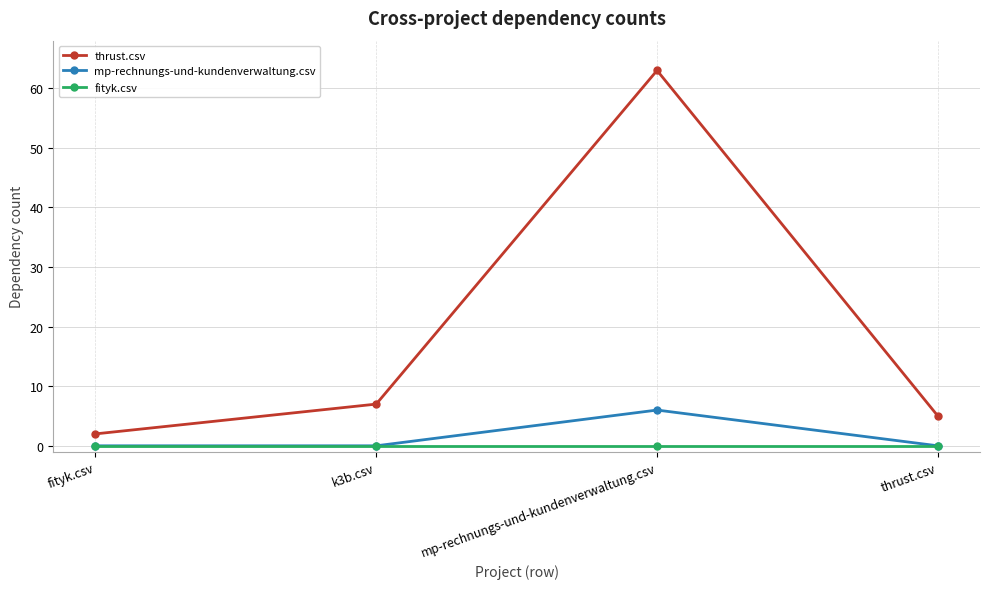

At how many categories does at least one series exceed 40?

1